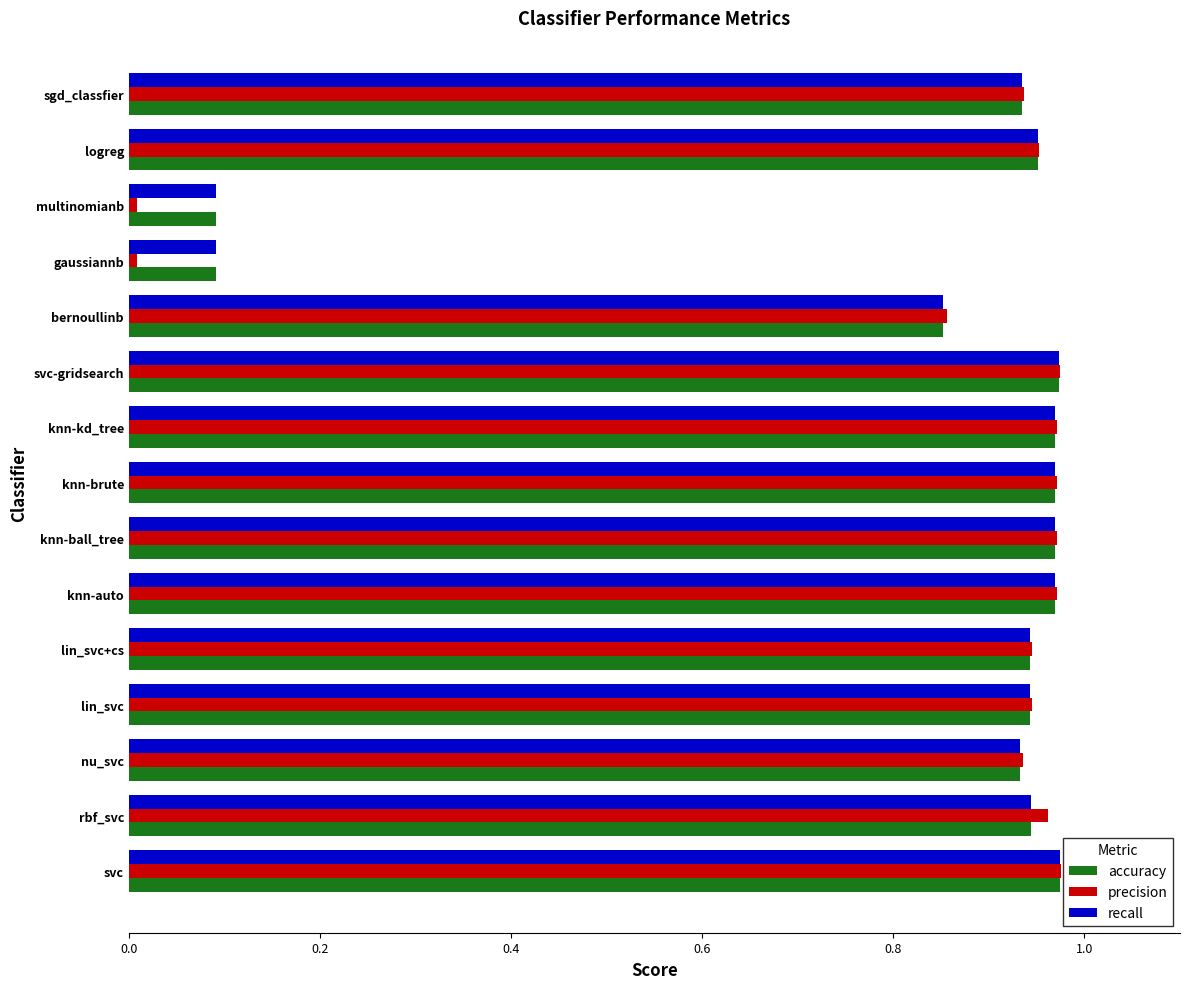

What is the sum of the accuracy values at sgd_classfier and rbf_svc?

1.9